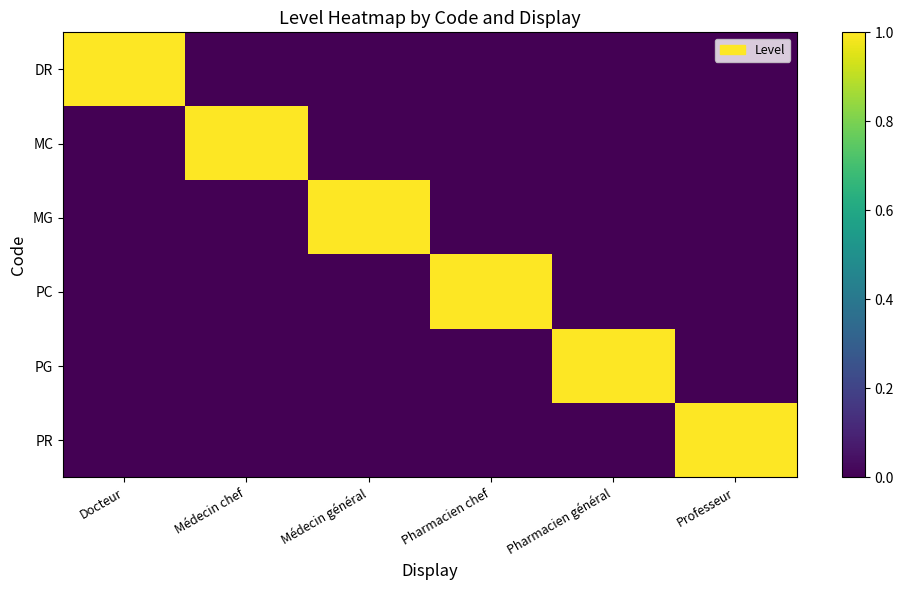

How many data points does each series have?

6